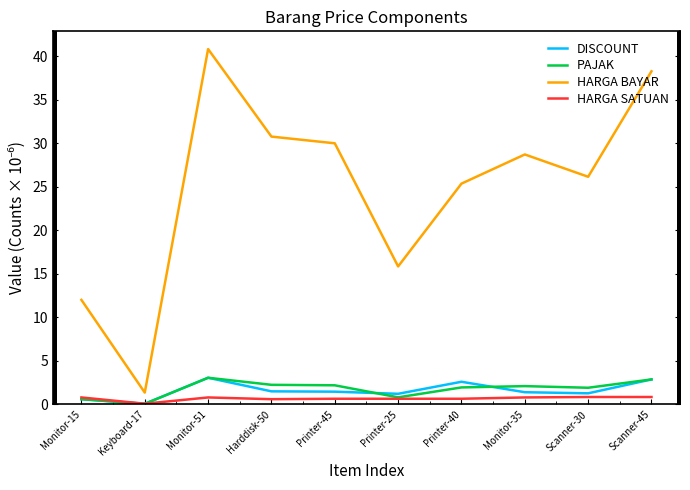

Which series has the largest total across all categories?

HARGA BAYAR